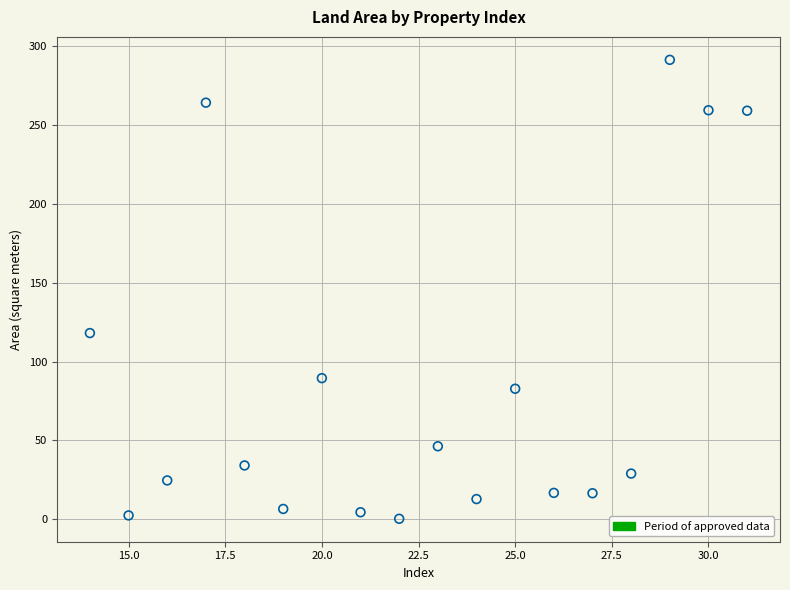

What is the range of Y values (max minus min)?

291.3